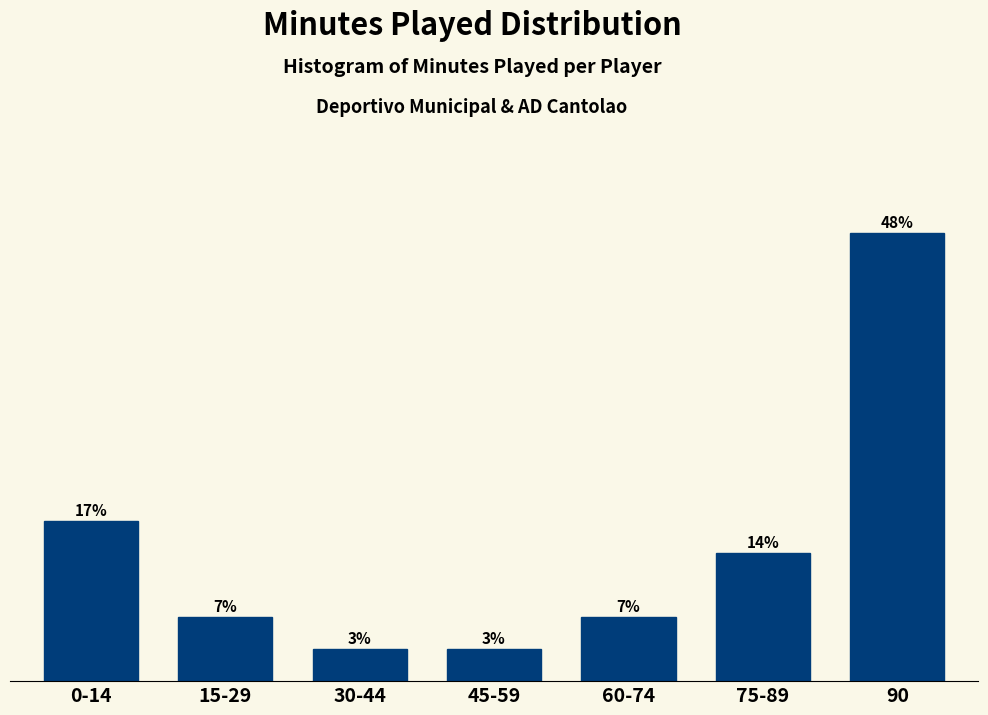

Does the chart contain any negative values?

No